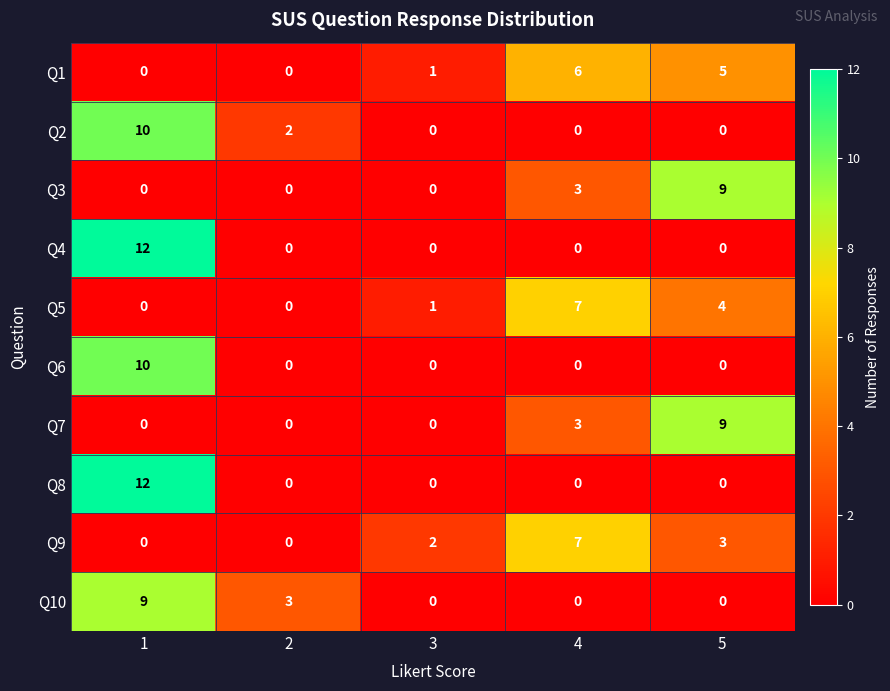

True or false: Q5 has a value of 7 at 4.

True